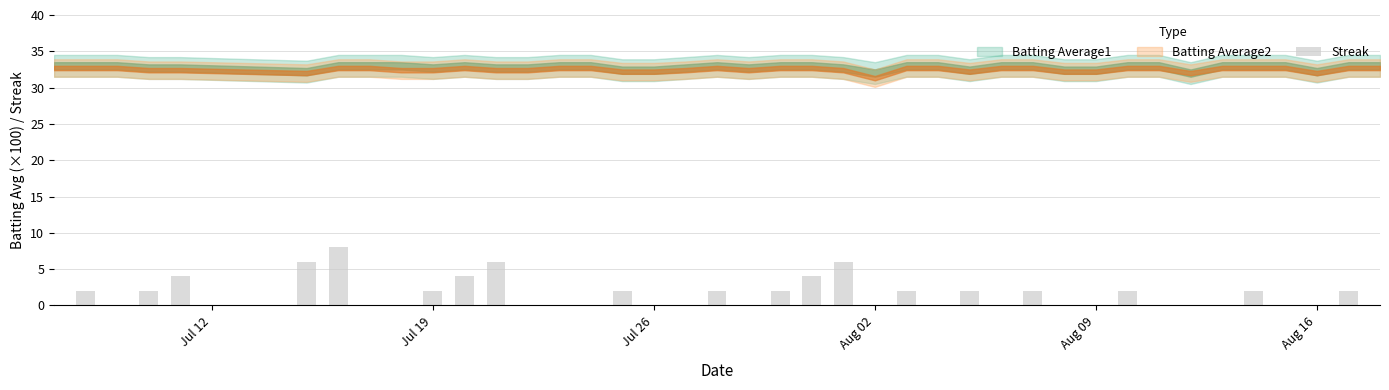

What is the maximum value shown in the chart?

8